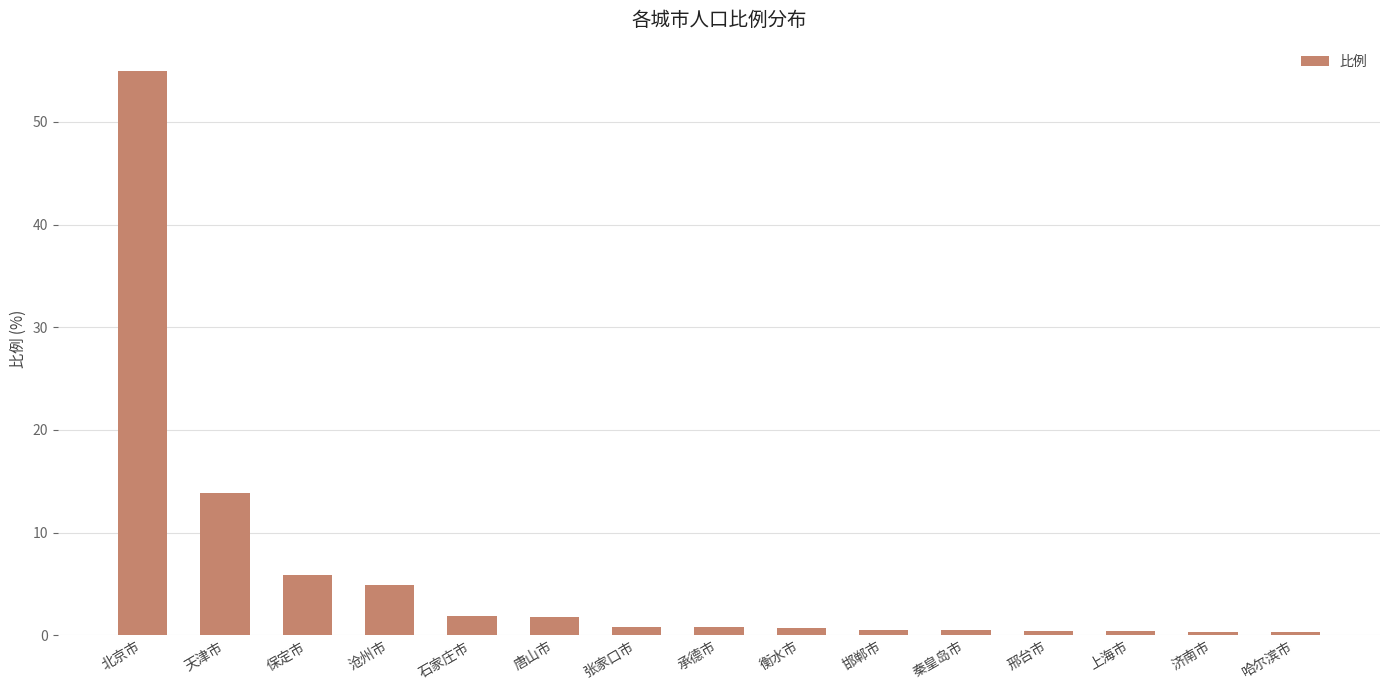

Is it true that the value at 沧州市 is 8.1?

False